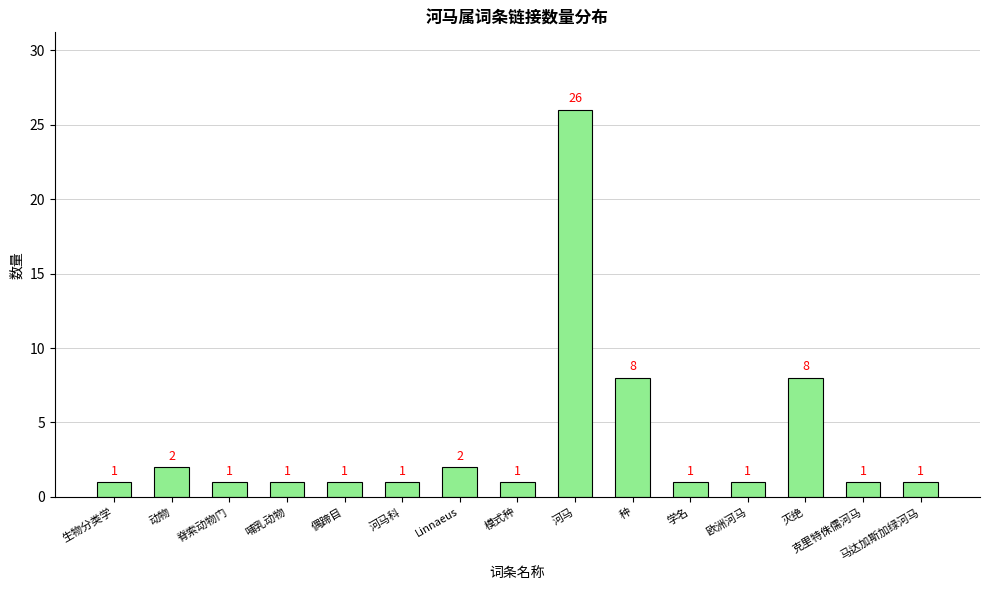

What is the value of the 5th bar from the left?

1